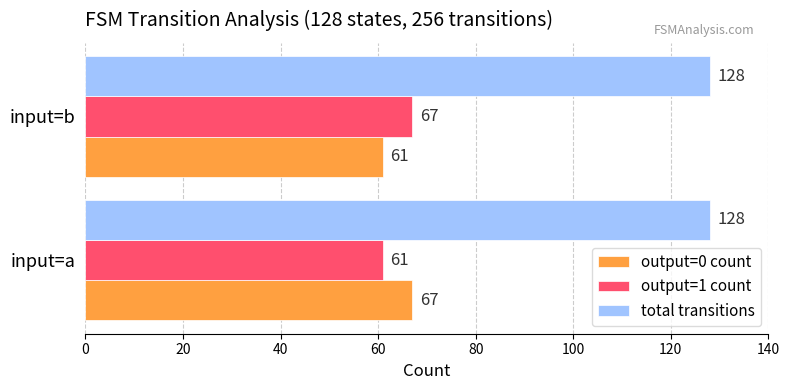

At input=b, list the series in order from largest to smallest.

total transitions, output=1 count, output=0 count